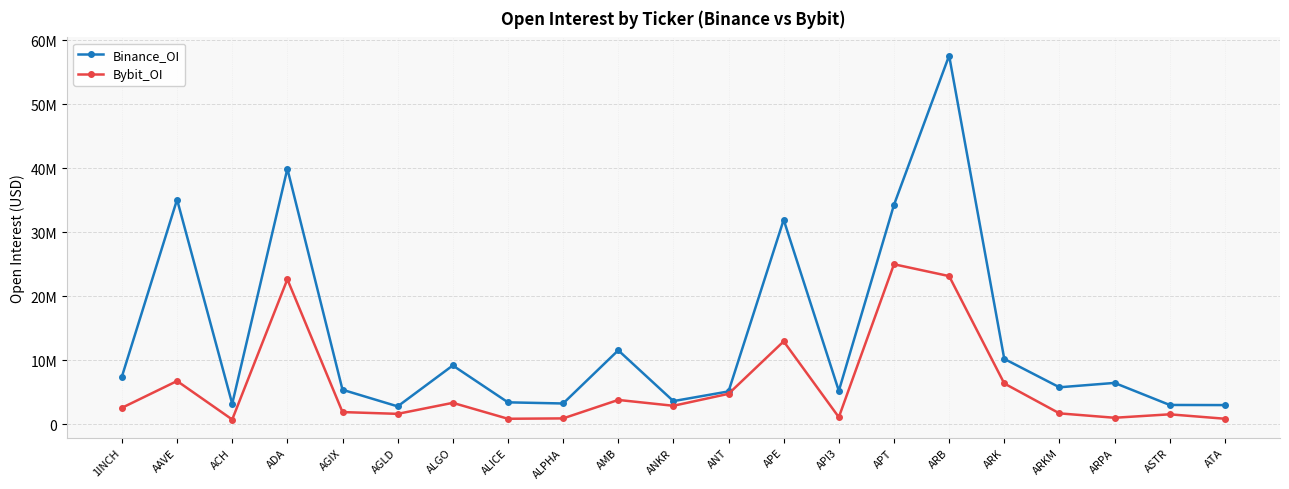

How many interior local valleys does the Bybit_OI series have?

6